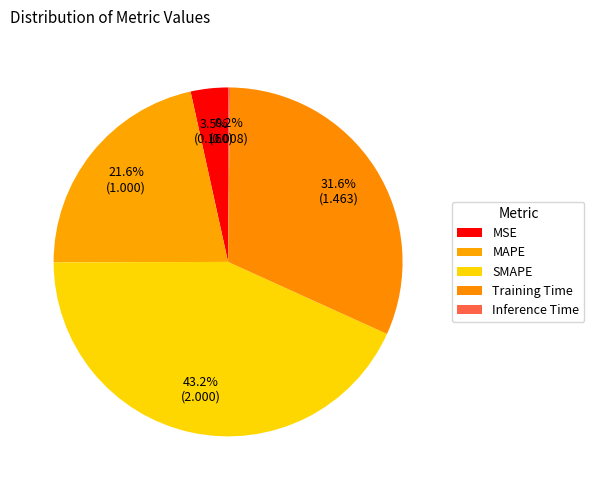

To the nearest percent, what is the combined percentage of Training Time and MAPE?

53%